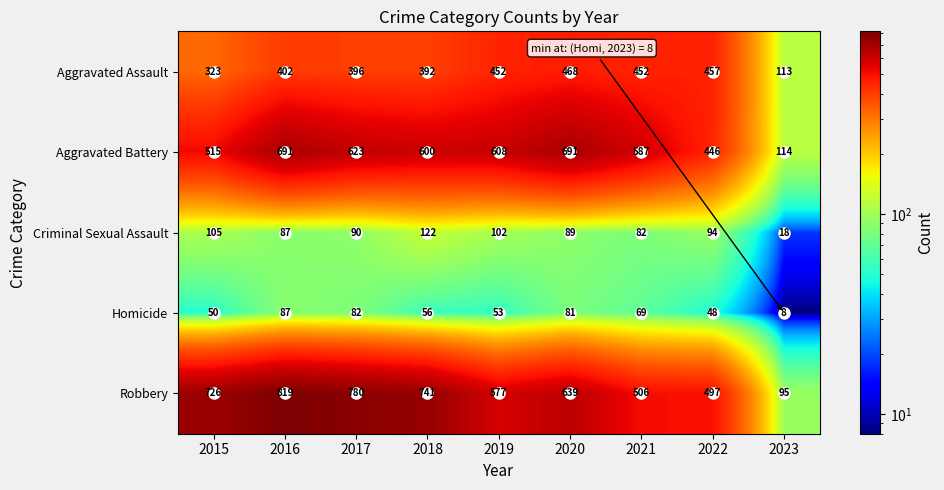

The value of Aggravated Assault at 2015 is 520. True or false?

False